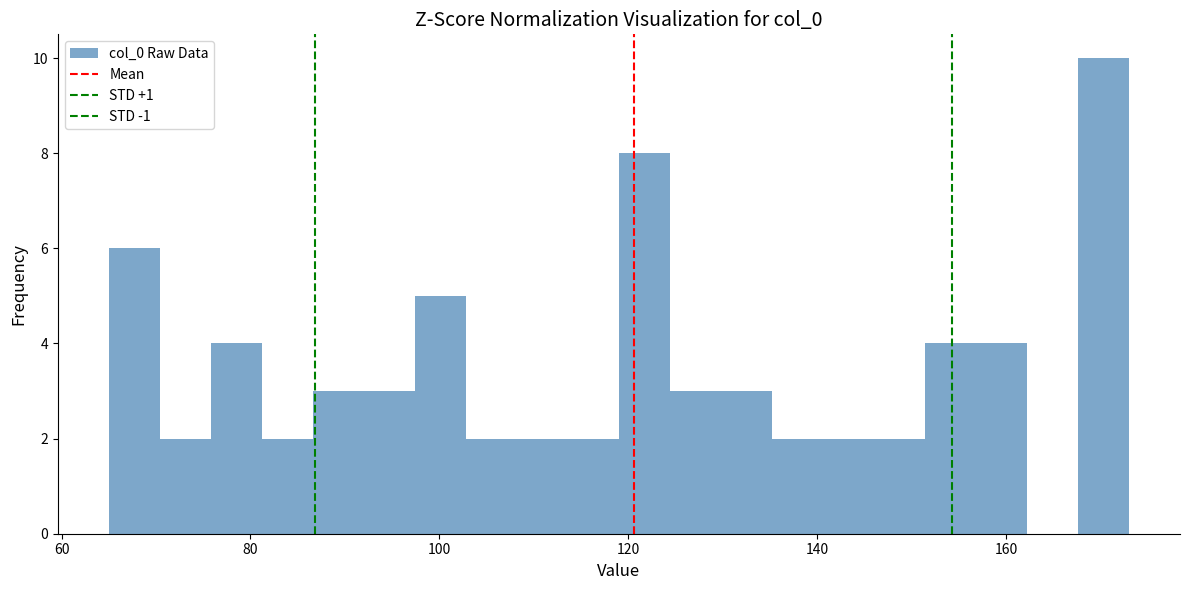

Around what value on the x-axis is the tallest bar? Give the approximate position of its centre, as read against the axis.

170